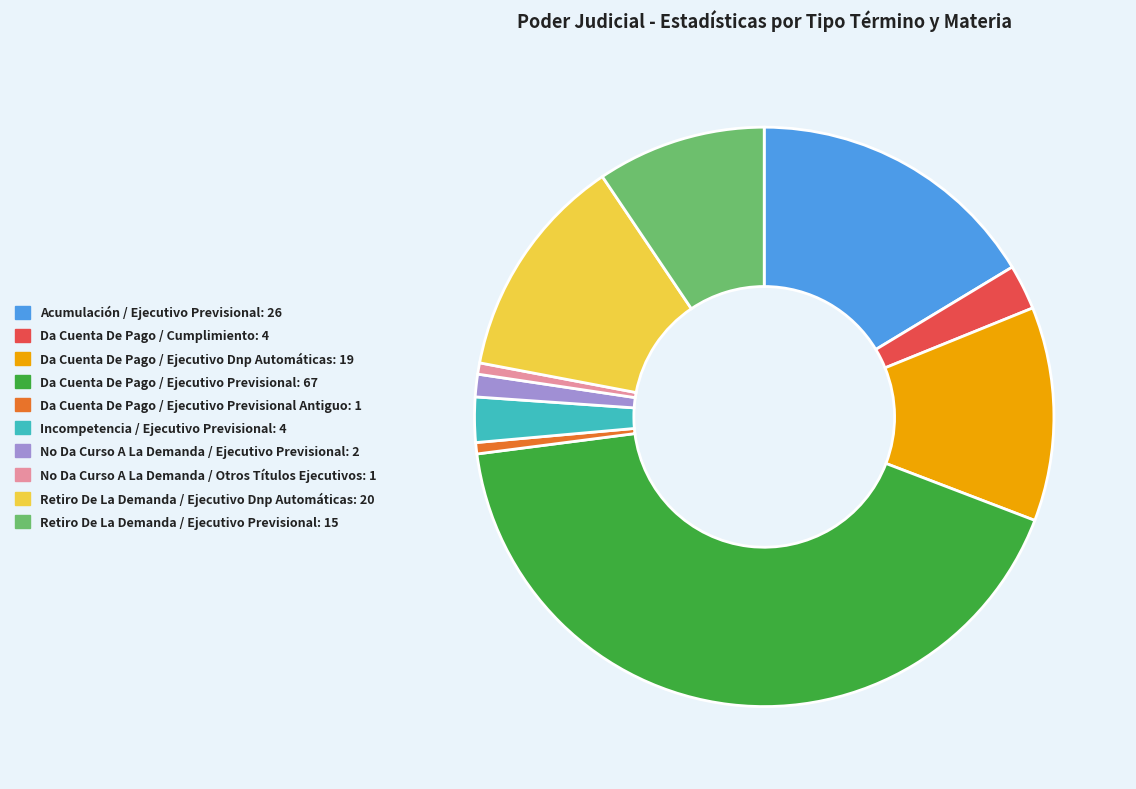

Is the sum of Da Cuenta De Pago / Ejecutivo Previsional Antiguo: 1 and Da Cuenta De Pago / Cumplimiento: 4 greater than half?

No